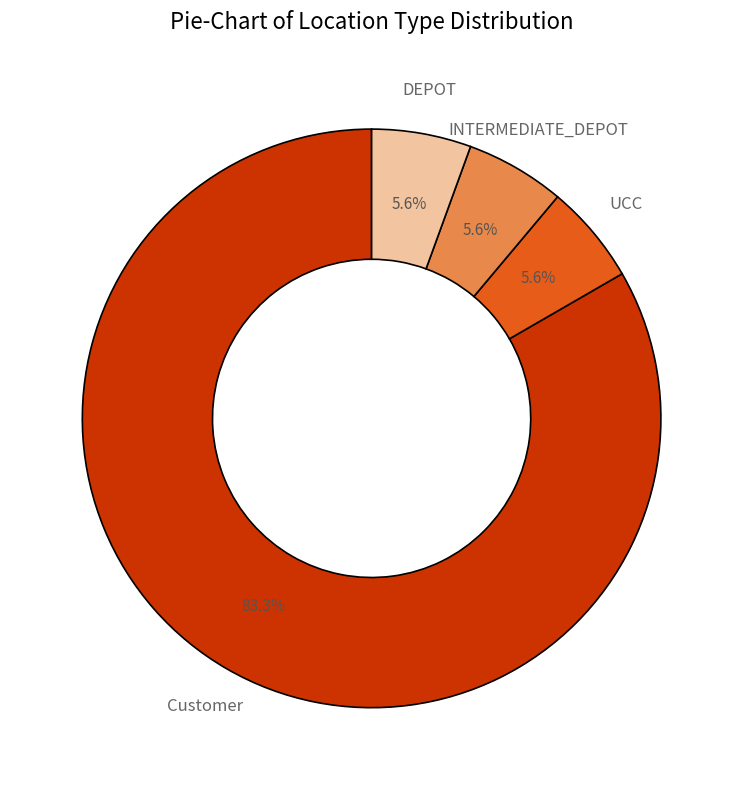

True or false: UCC accounts for 6% of the total.

True